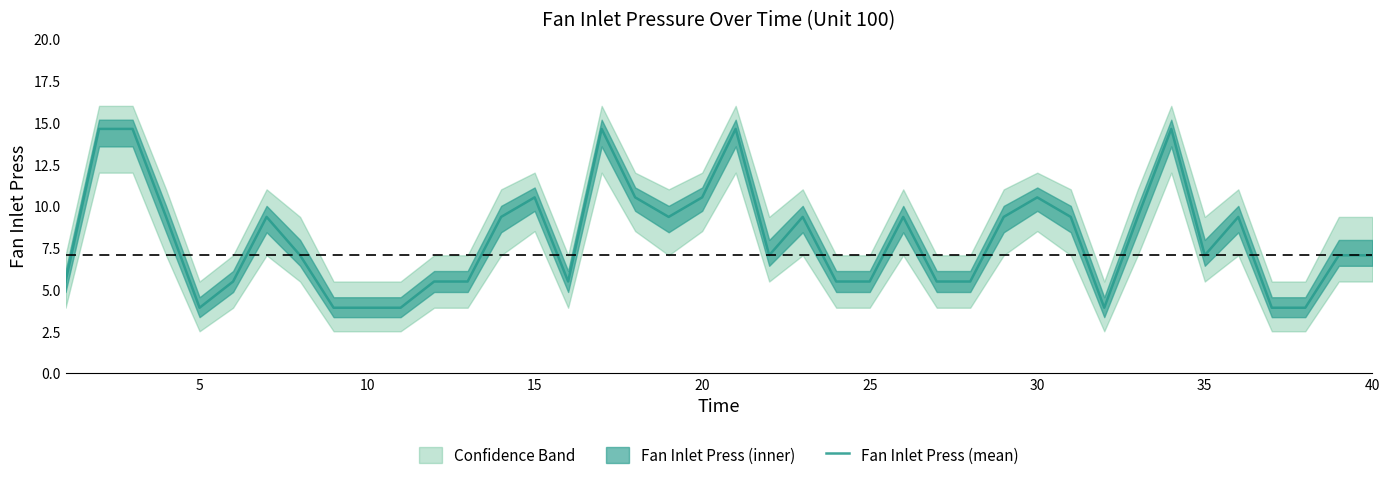

What is the maximum value for Fan Inlet Press (mean)?

14.6